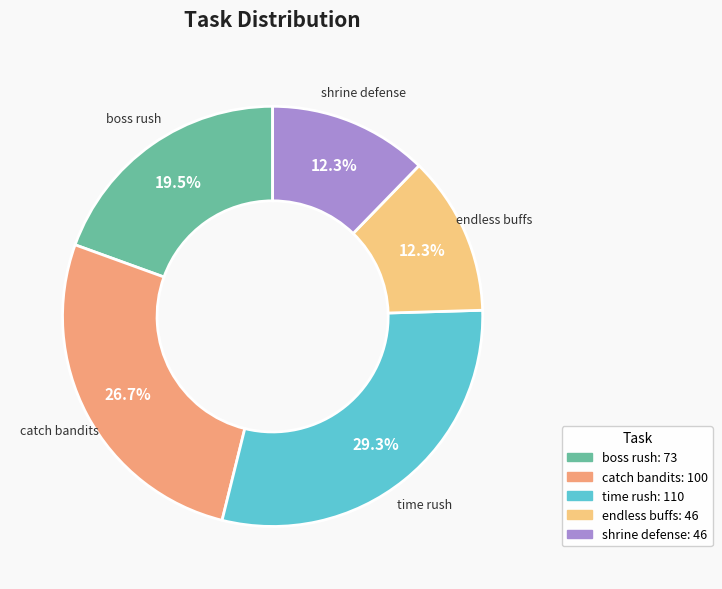

Is there a majority slice in this chart?

No